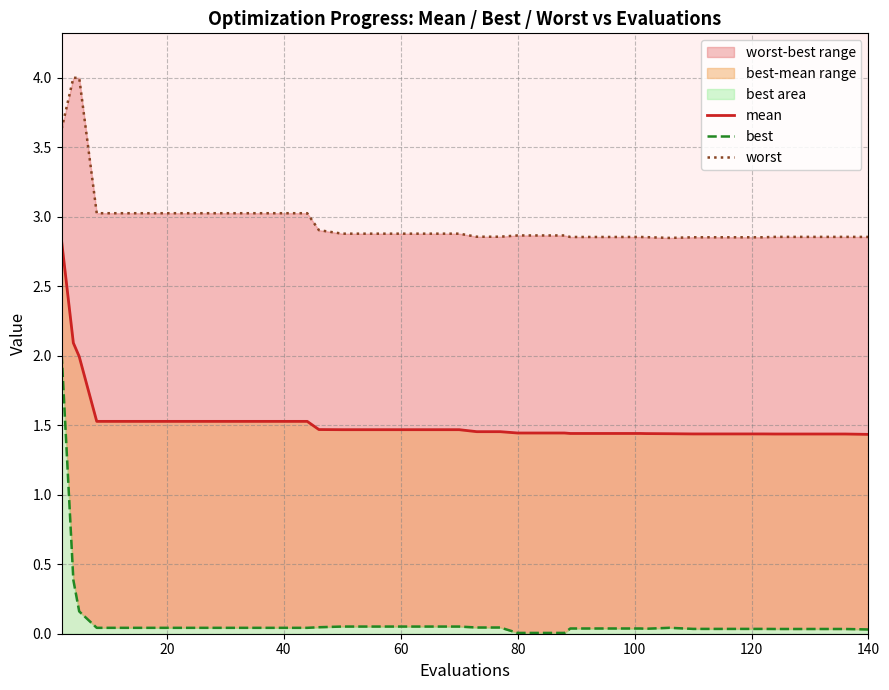

At how many categories does at least one series exceed 0?

40